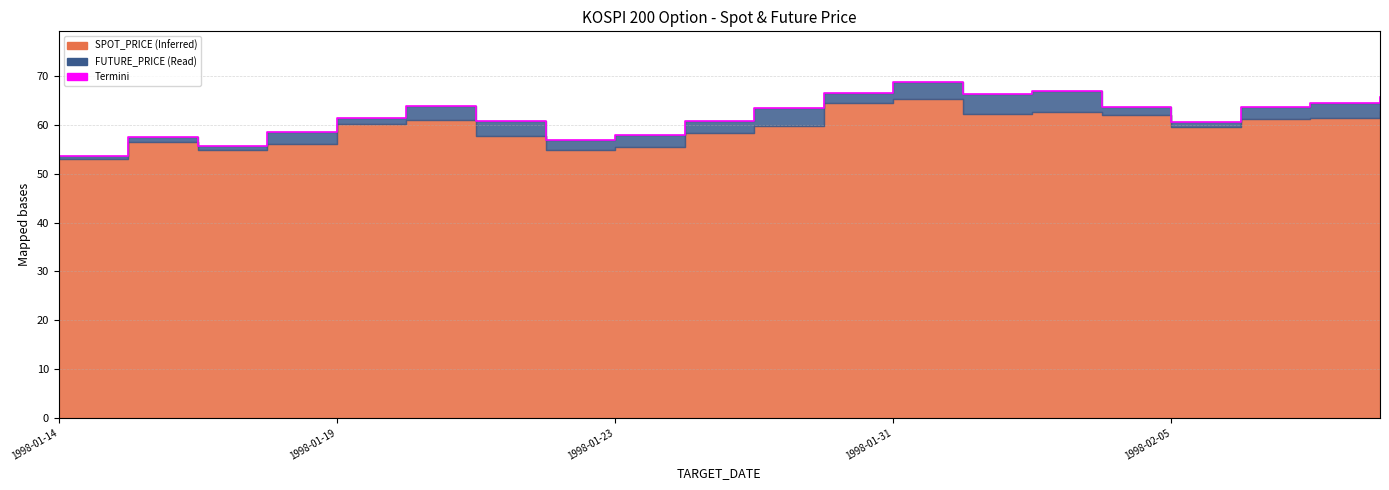

What is the difference between the maximum and minimum values?

15.3